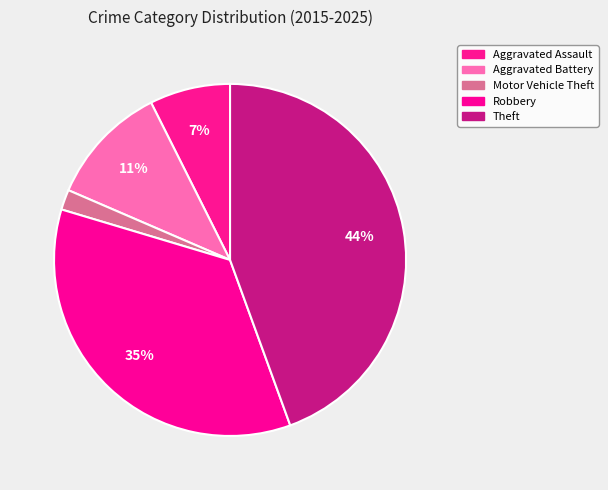

Is there a majority slice in this chart?

No